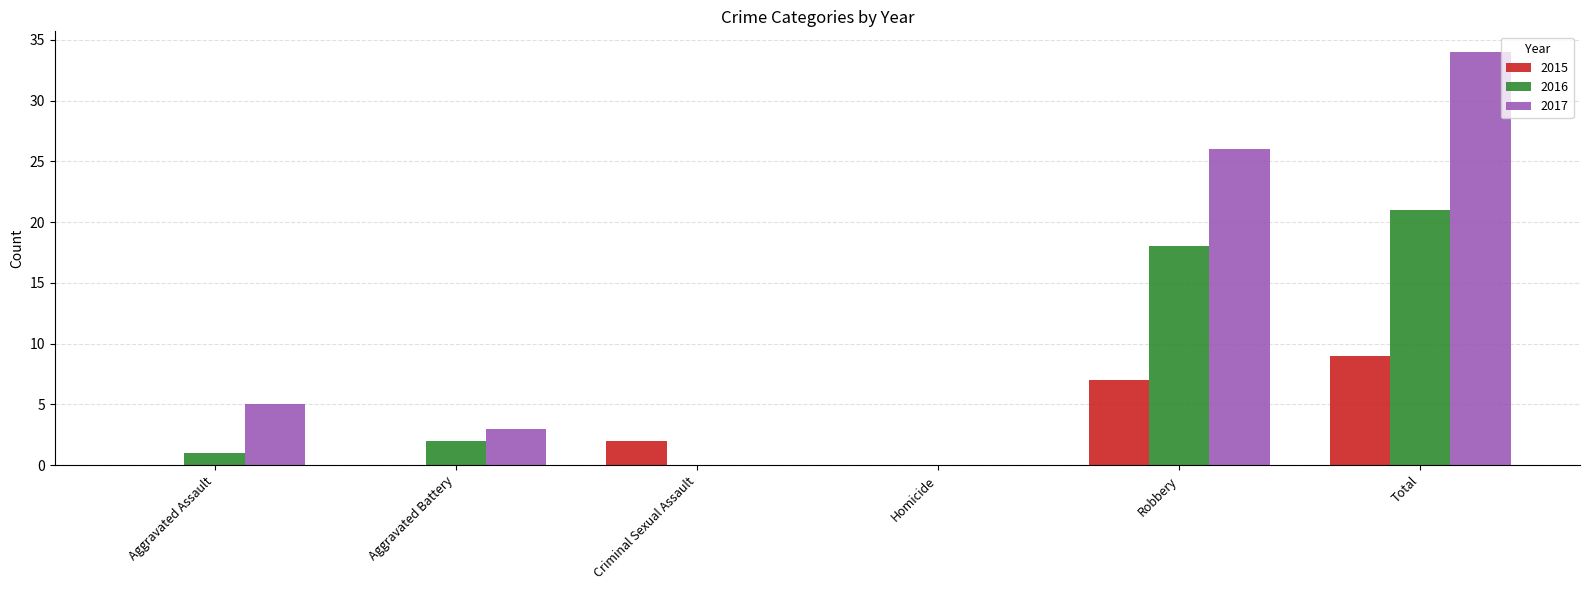

Which category has the highest value across all series?

Total